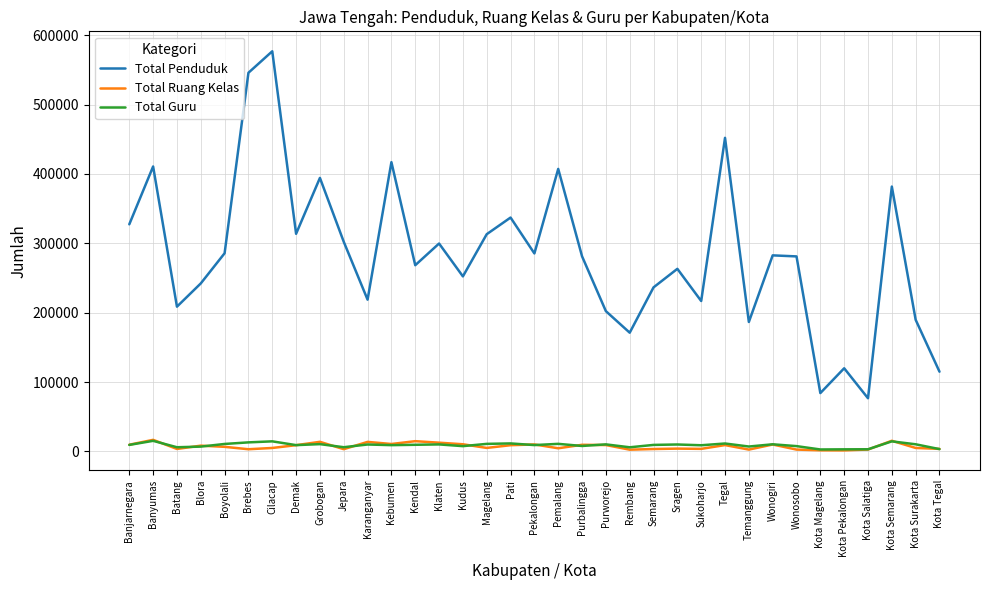

Is the value of Total Penduduk at Sragen greater than the value of Total Ruang Kelas at Magelang?

Yes